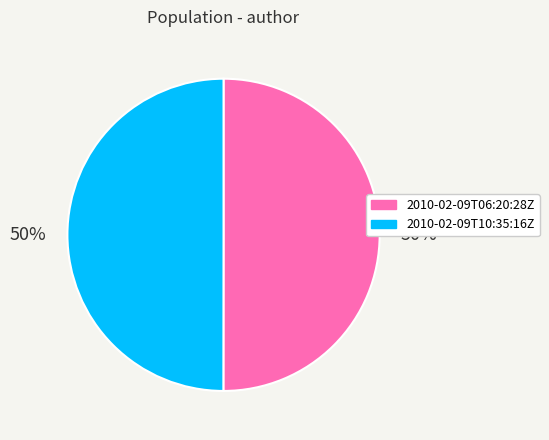

To the nearest percent, what percentage of the pie is 2010-02-09T06:20:28Z?

50%